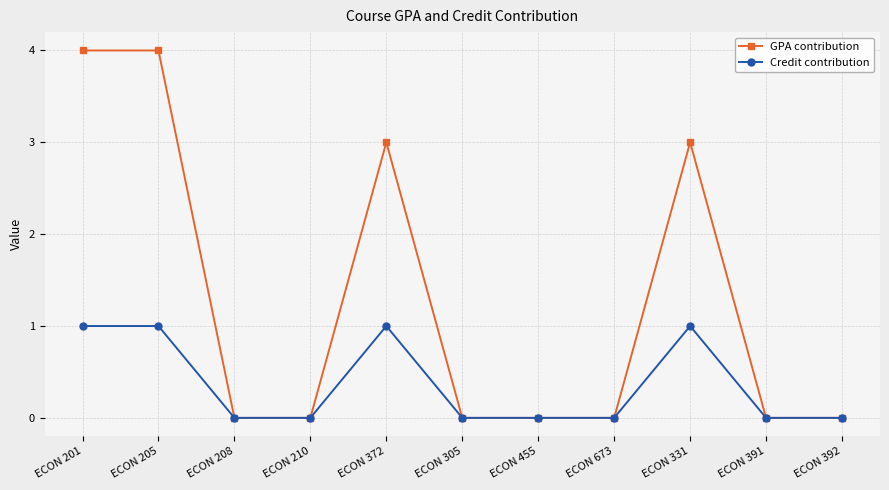

Reading left to right, extract all data points from this chart.

GPA contribution: ECON 201=4	ECON 205=4	ECON 208=0	ECON 210=0	ECON 372=3	ECON 305=0	ECON 455=0	ECON 673=0	ECON 331=3	ECON 391=0	ECON 392=0
Credit contribution: ECON 201=1	ECON 205=1	ECON 208=0	ECON 210=0	ECON 372=1	ECON 305=0	ECON 455=0	ECON 673=0	ECON 331=1	ECON 391=0	ECON 392=0